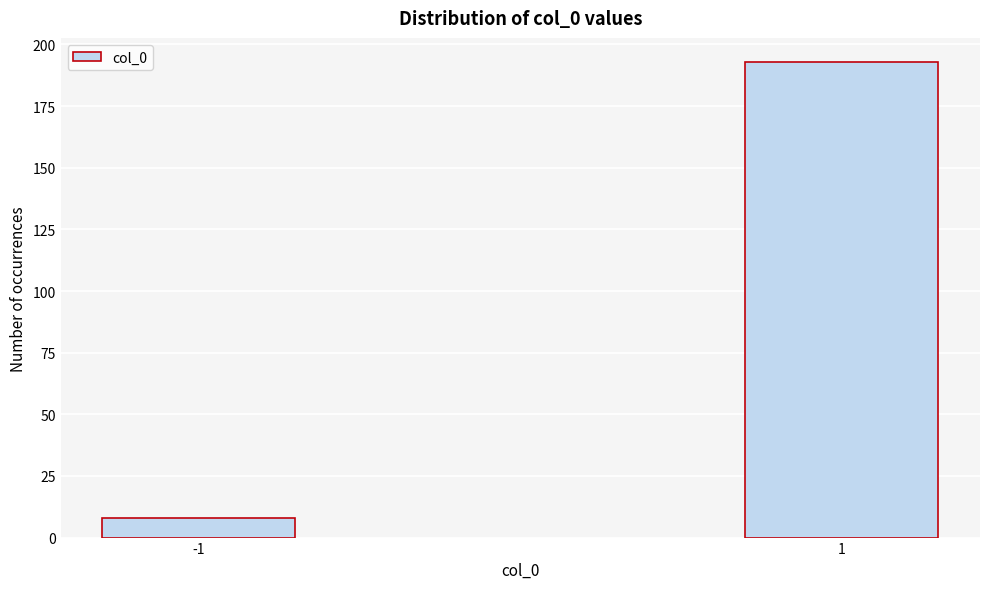

Reading right to left, list all the values displayed in this chart.

1=193	-1=8